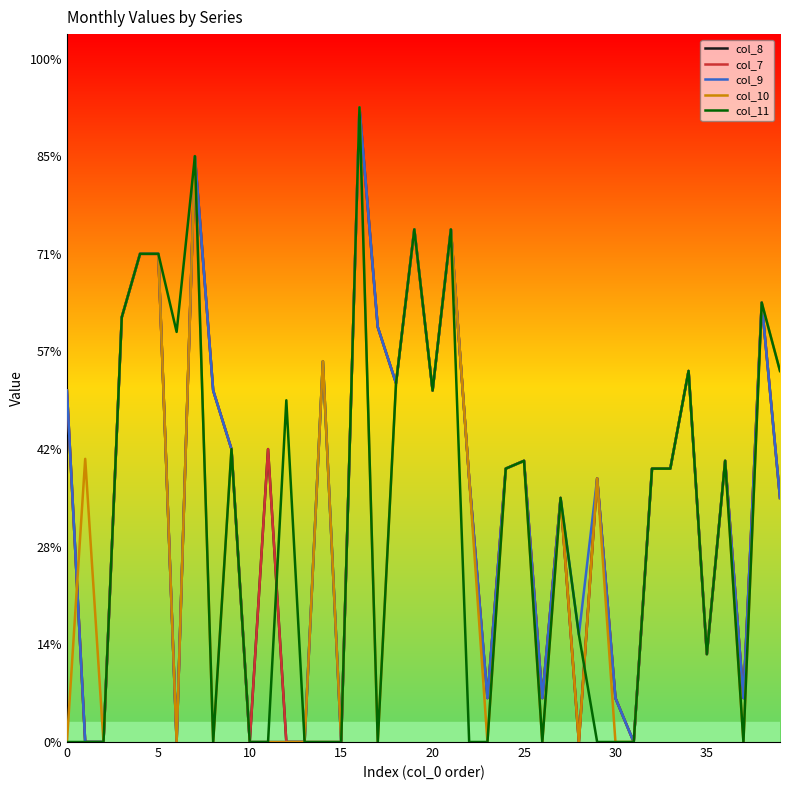

What are all the series names shown in the legend?

col_8, col_7, col_9, col_10, col_11